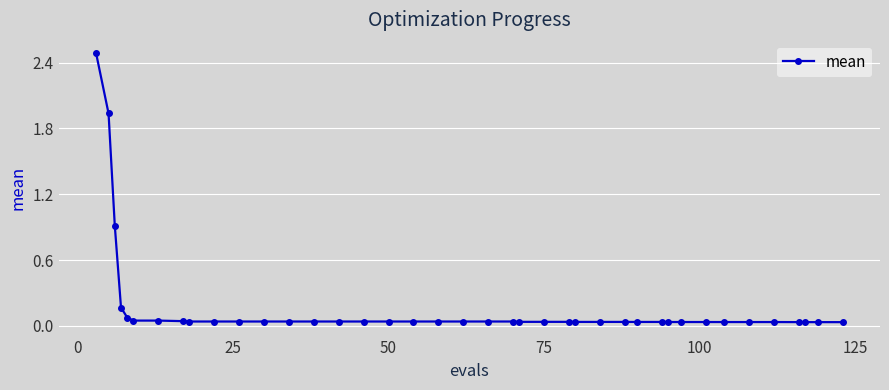

What is the sum of all values?

6.9